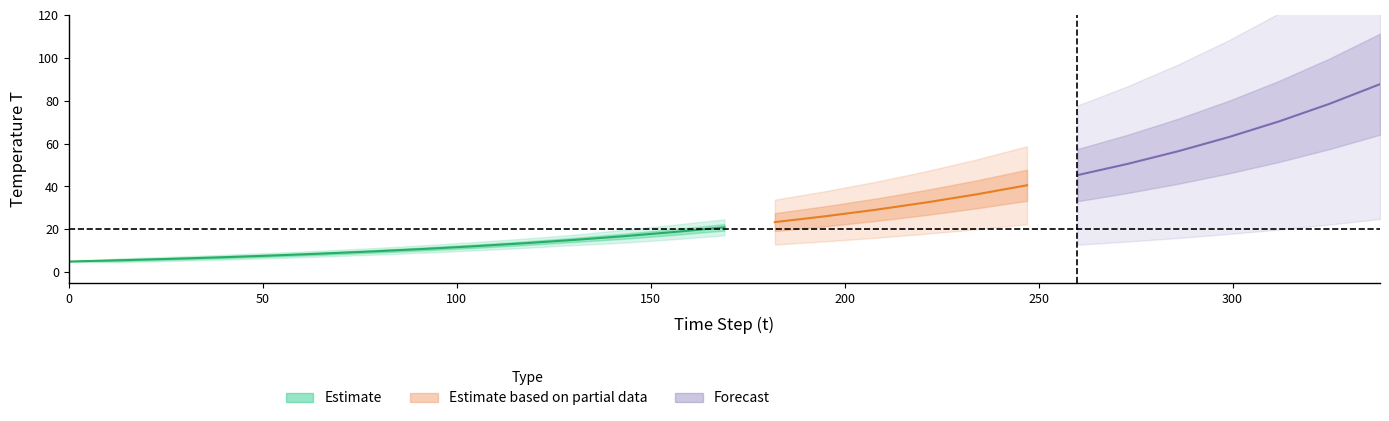

How many lines are shown in the chart?

3